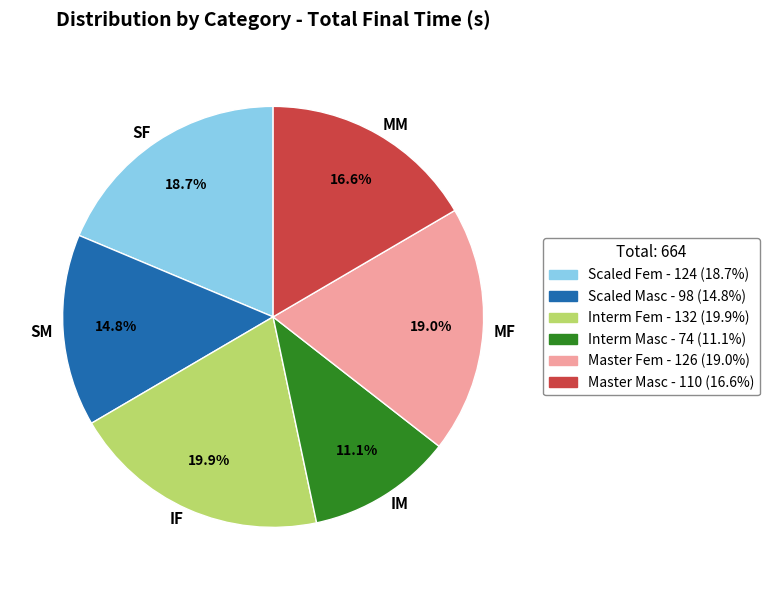

Which slice is the largest?

IF